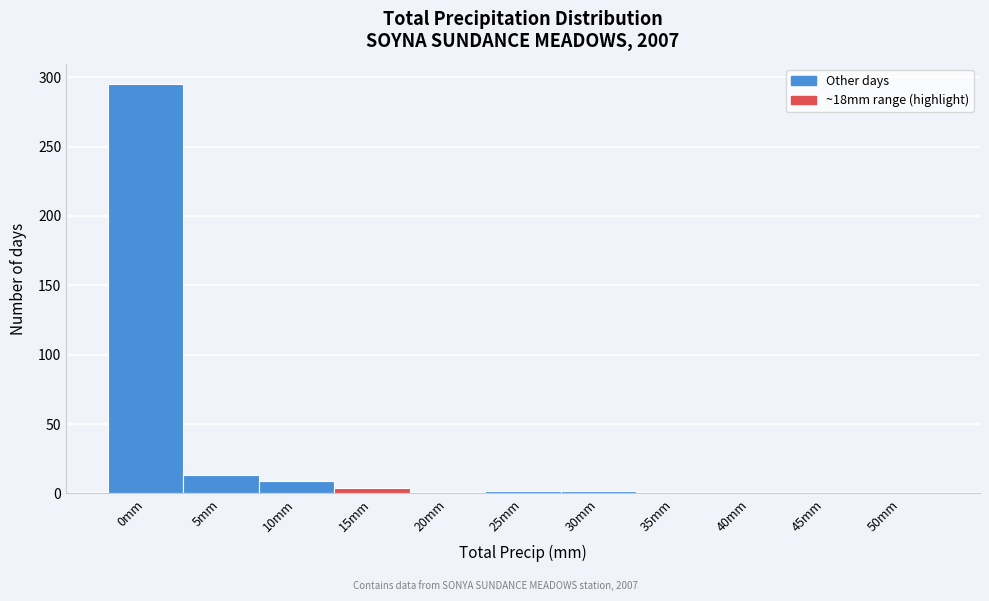

The chart shows a value of 0 at 40mm. True or false?

True